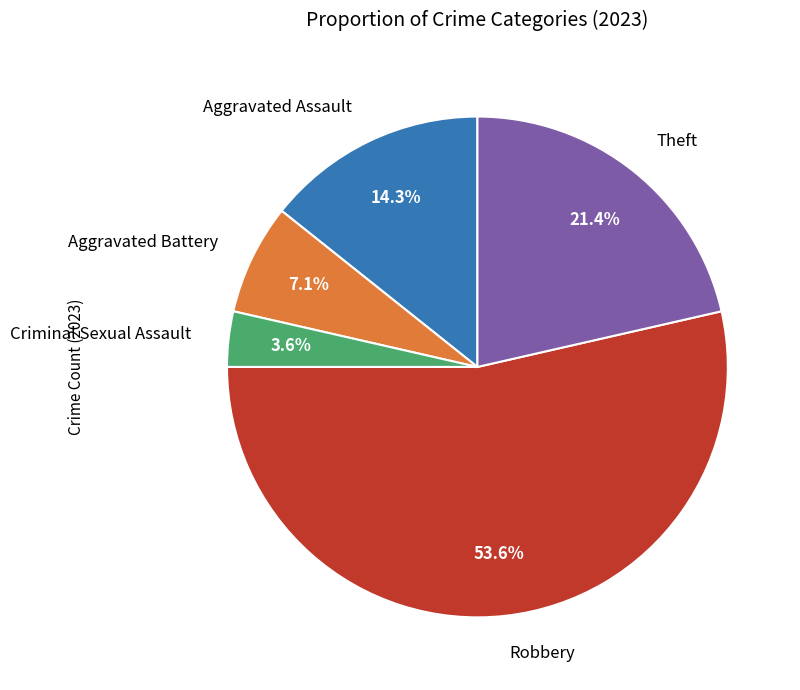

What is the smallest slice in the pie chart?

Criminal Sexual Assault